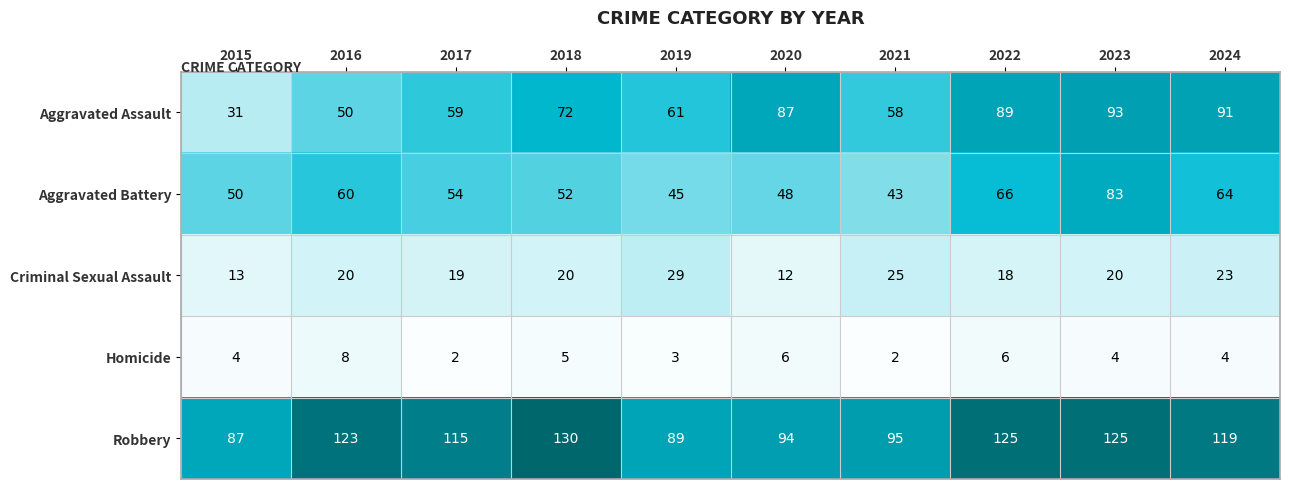

What is the maximum value for Aggravated Assault?

93